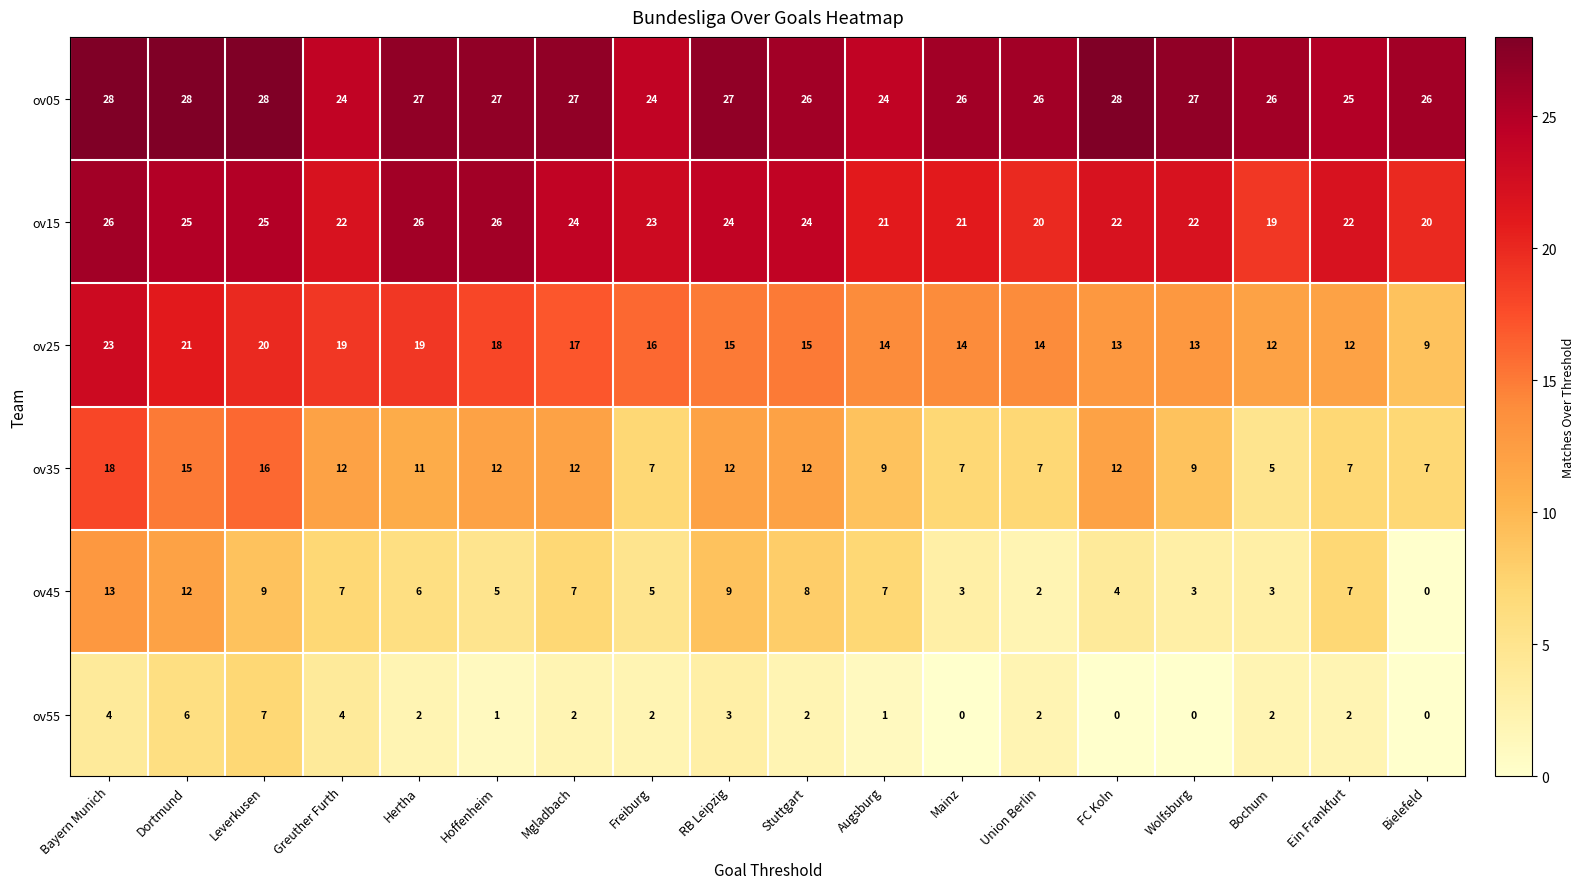

Which series has the largest total across all categories?

ov05